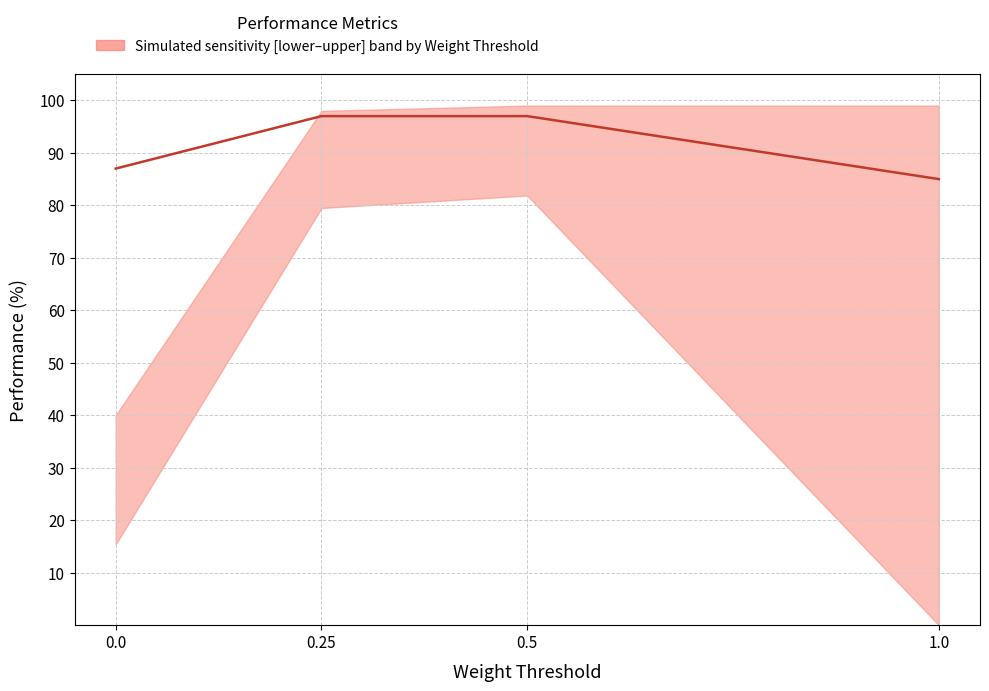

List the labels in order of value, smallest first.

1.0, 0.0, 0.25, 0.5